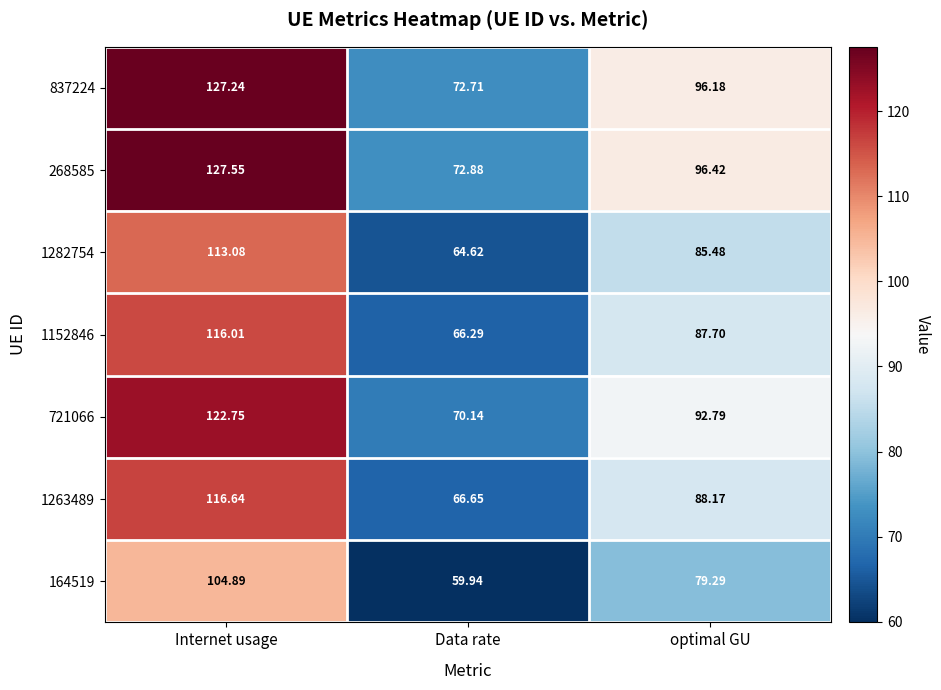

Which category has the lowest value across all series?

Data rate